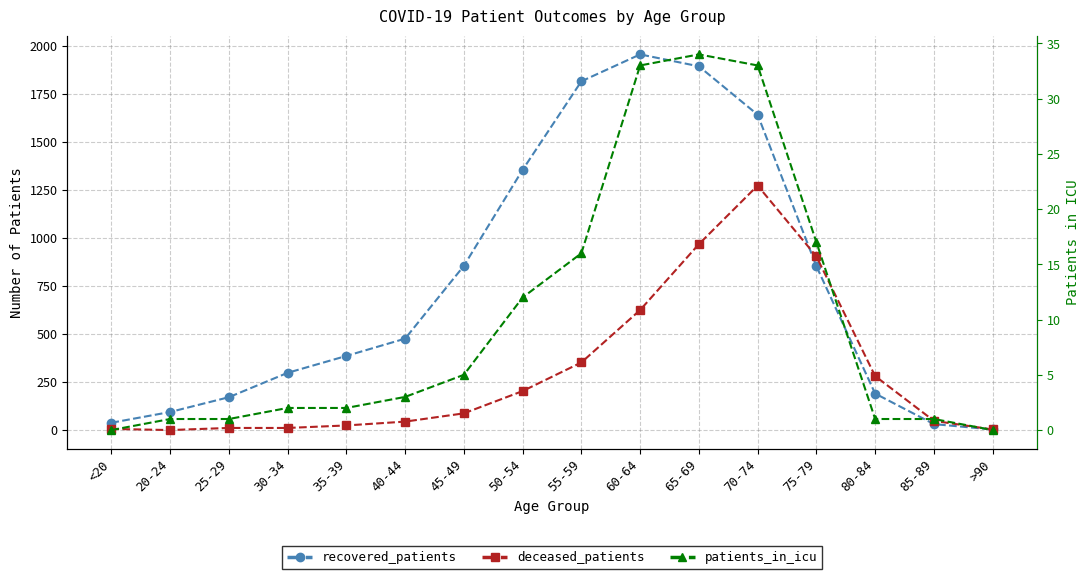

How many data points does each series have?

16